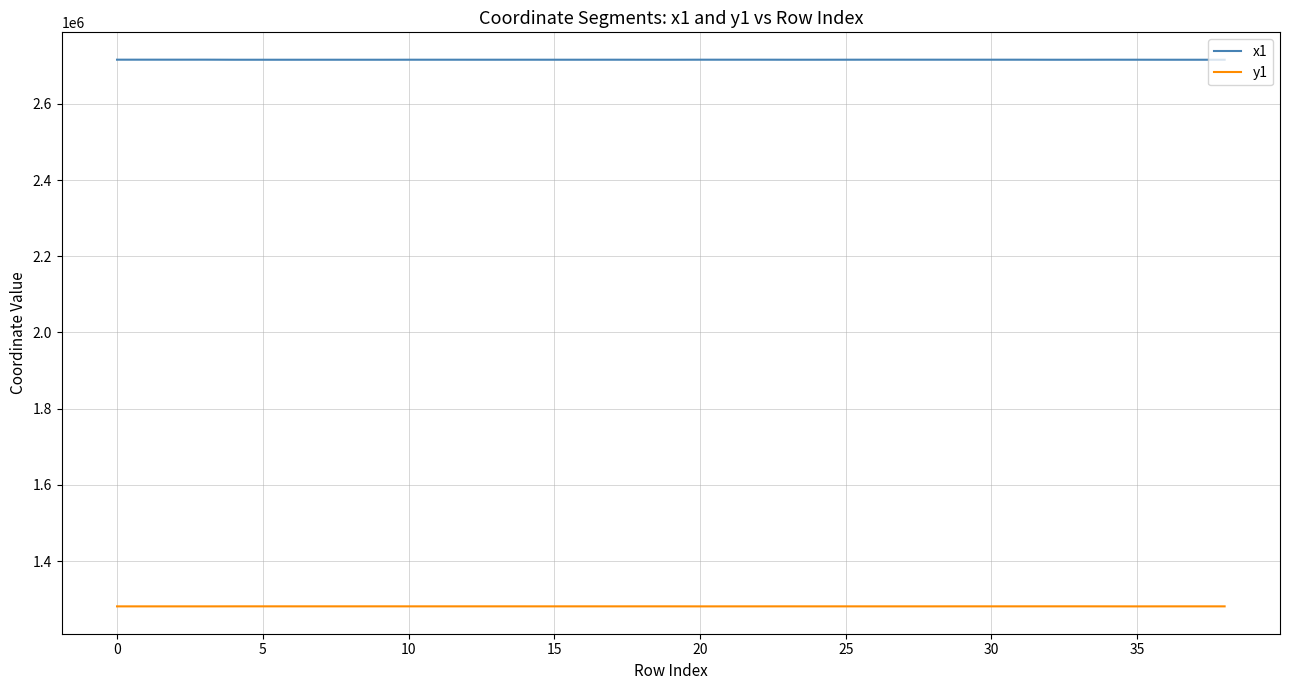

True or false: y1 and x1 cross at least once.

False